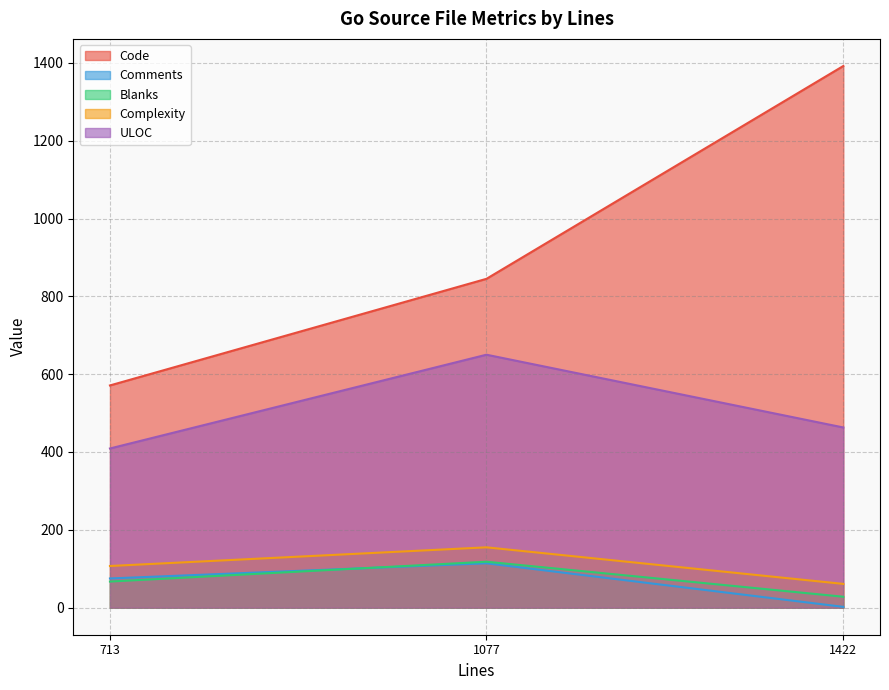

Where does the Comments series first go above 75?

1077